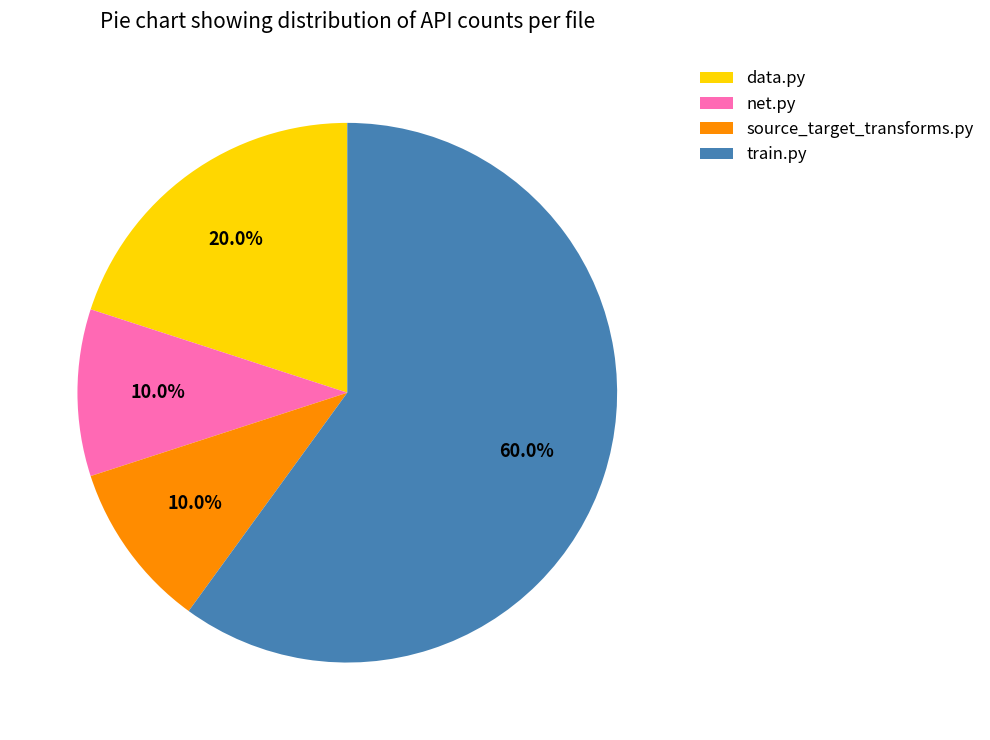

Which slice is the largest?

train.py